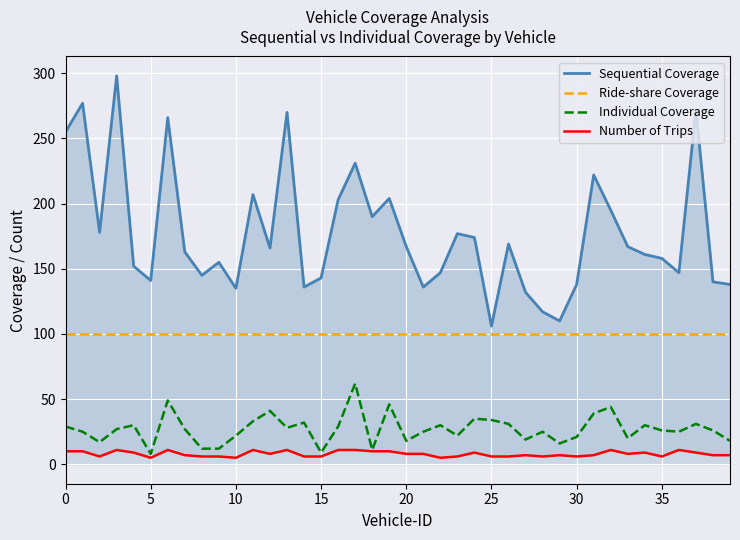

True or false: Ride-share Coverage and Sequential Coverage intersect in this chart.

False